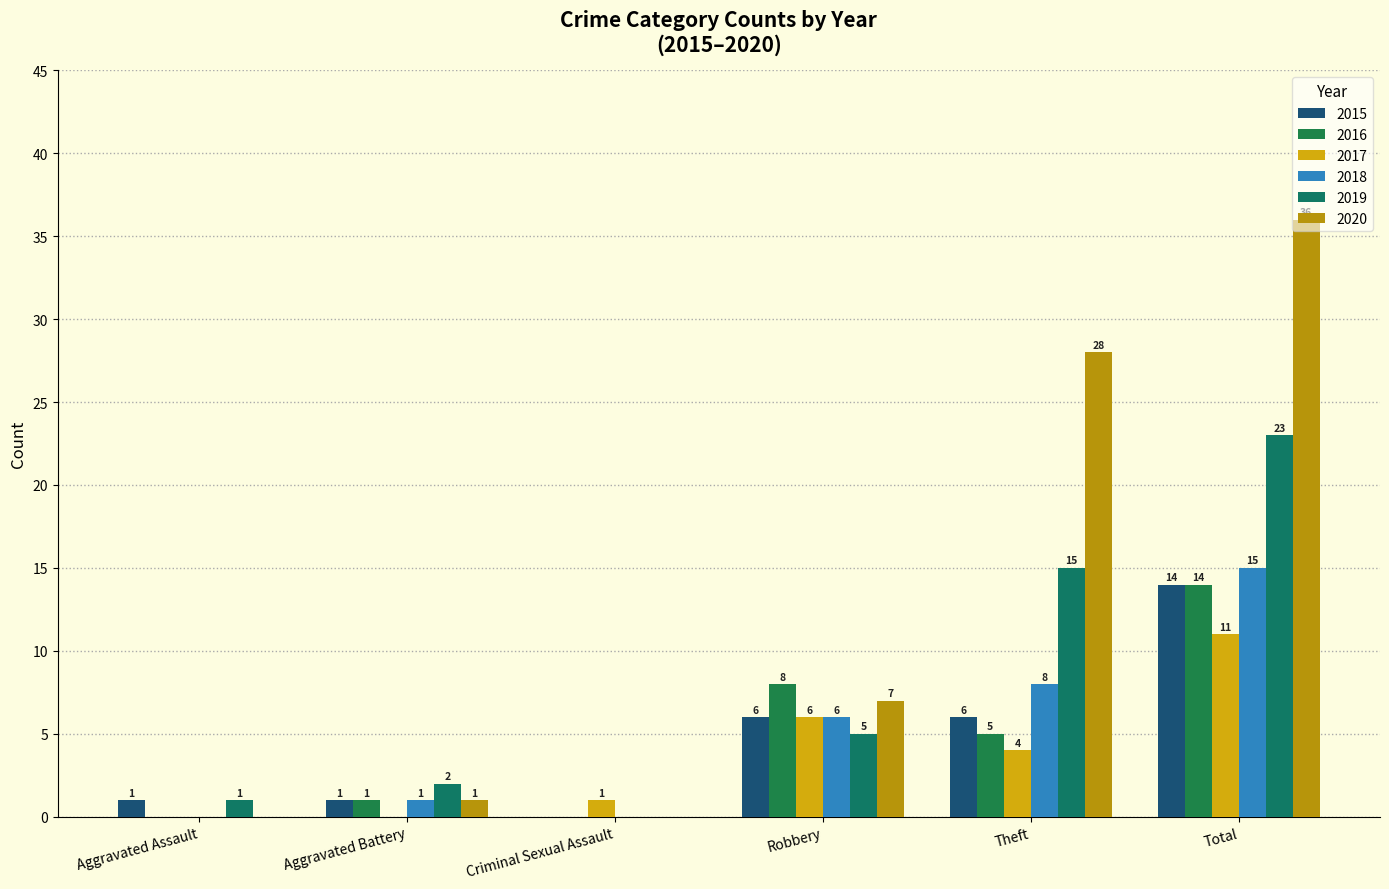

What position from the right is Aggravated Battery?

5